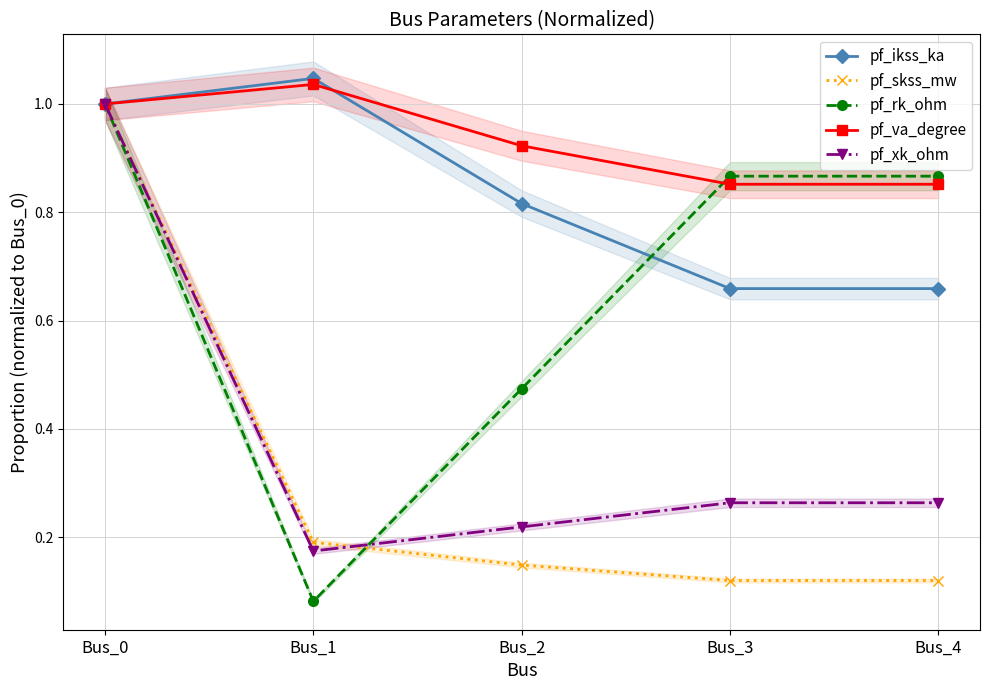

What is the sum of all pf_ikss_ka values?

4.2